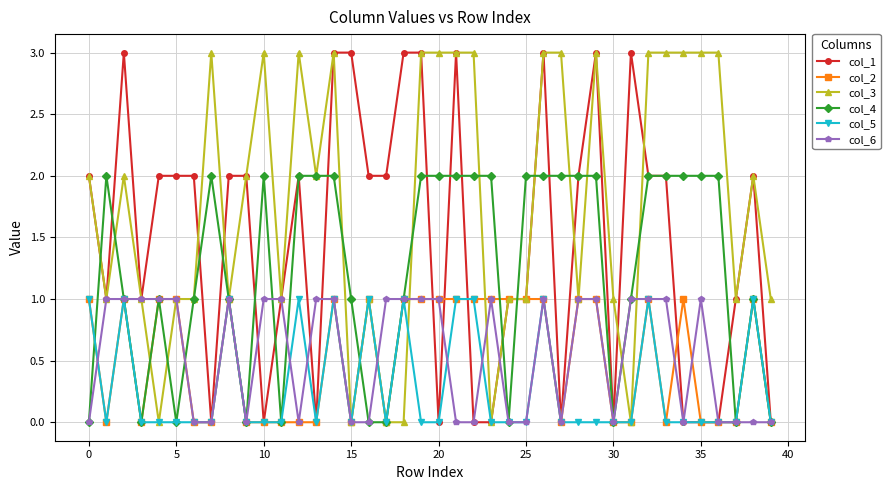

True or false: col_3 has more than 0 points higher than both neighbors.

True